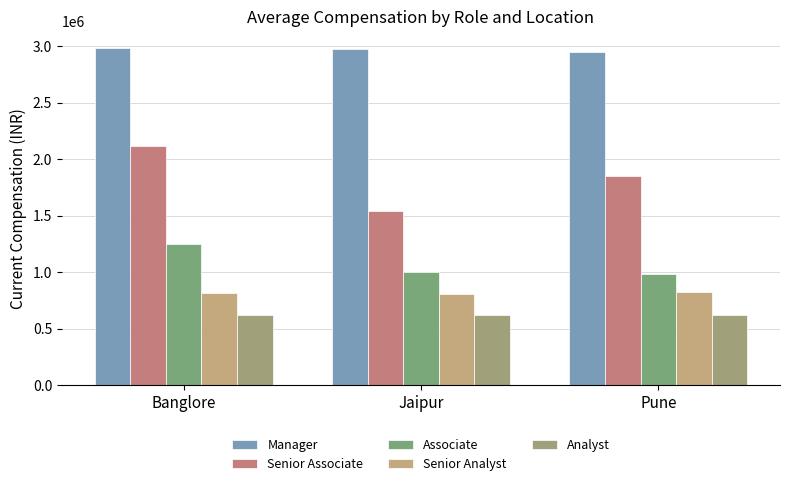

What is the sum of all Senior Analyst values?

2435809.5